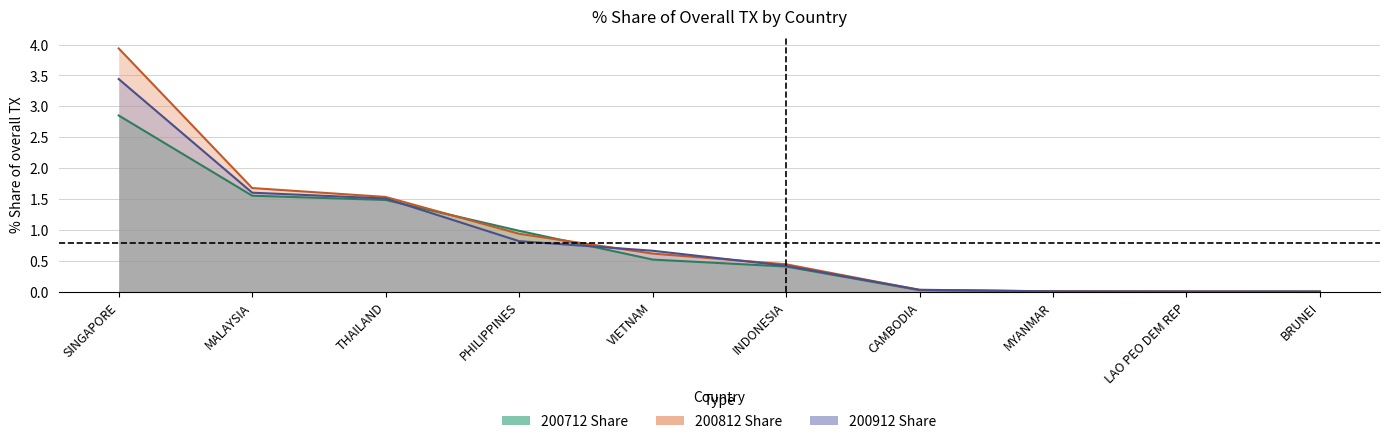

What is the difference between the maximum and minimum values in the 200912_% Share of overall TX series?

3.4